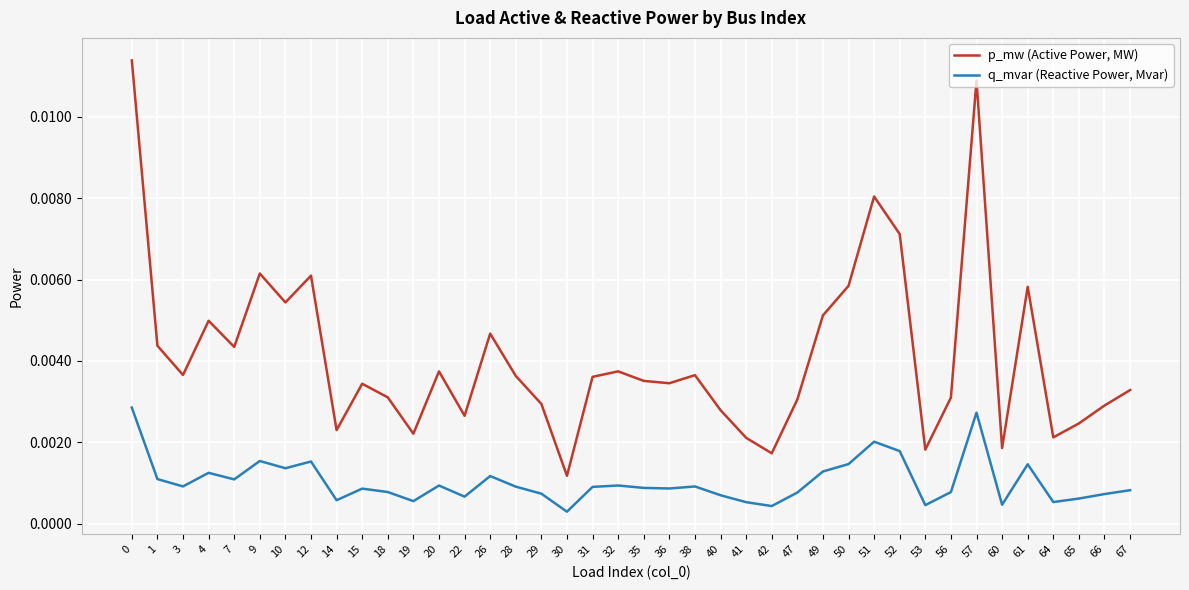

True or false: p_mw (Active Power, MW) and q_mvar (Reactive Power, Mvar) intersect in this chart.

False